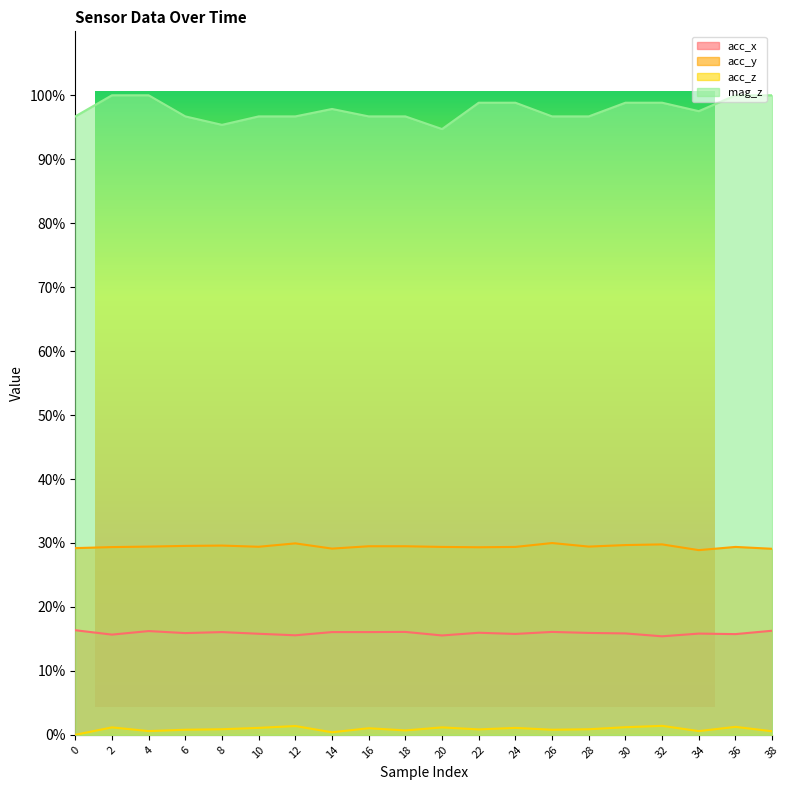

True or false: acc_y and acc_z intersect in this chart.

False